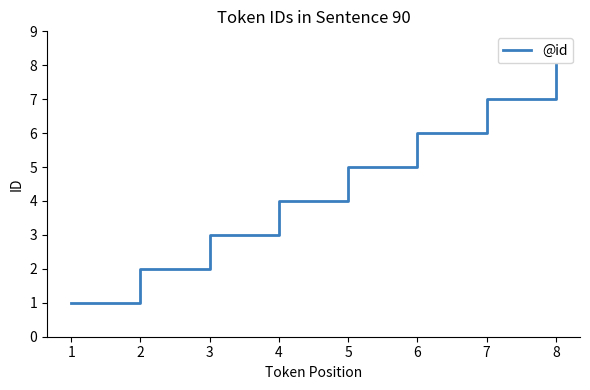

The value at 8 is 8. True or false?

True